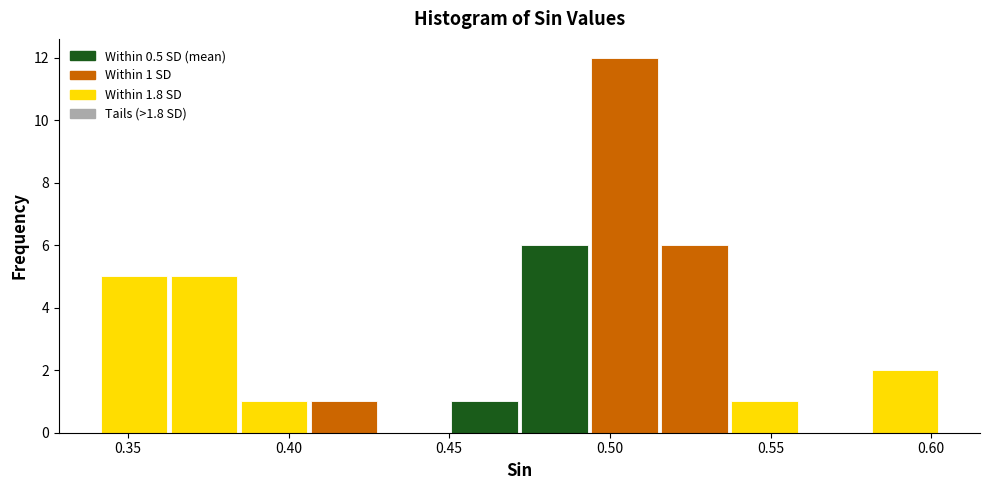

Which range on the x-axis has the tallest bar?

0.495 to 0.515